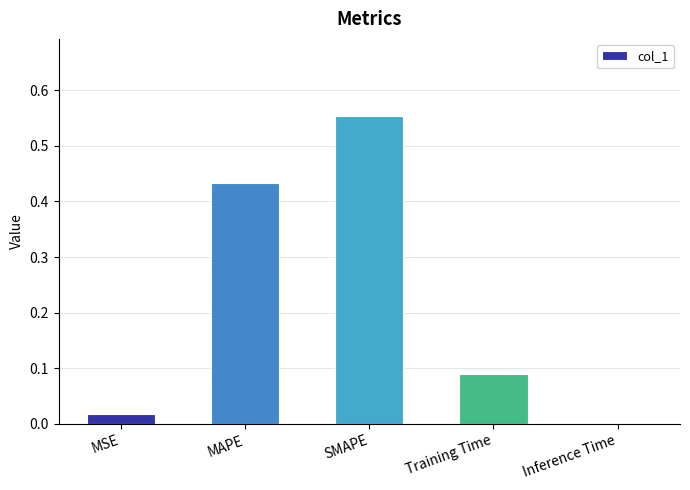

Which category has the highest value across all series?

SMAPE